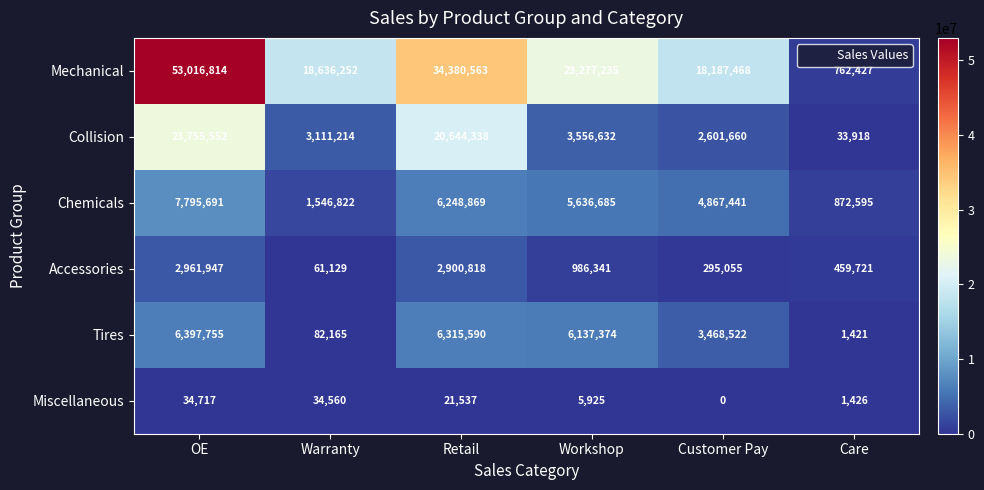

What is the difference between the highest and lowest values at Warranty?

18601692